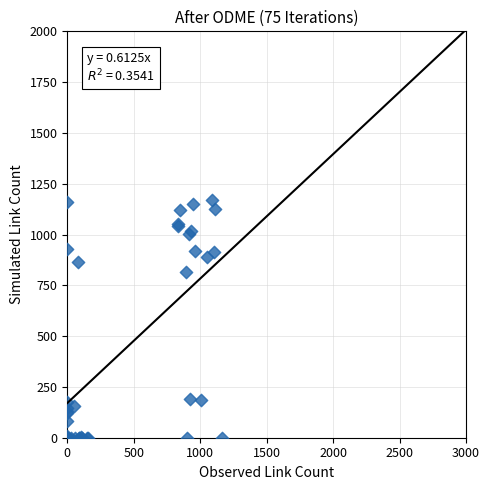

What Y value in the scatter plot is closest to 585?

814.8